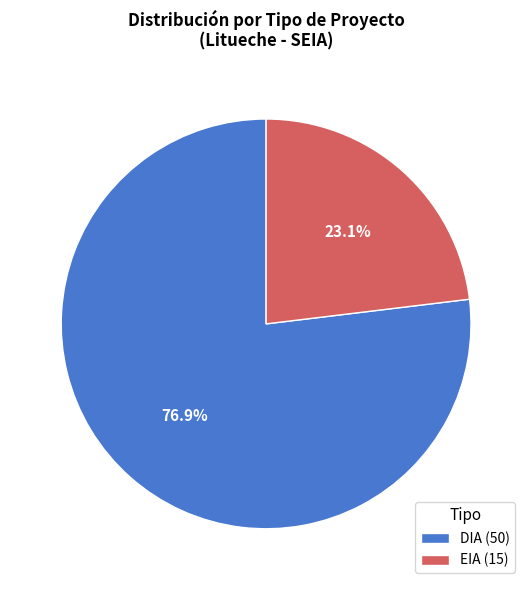

What is the smallest slice in the pie chart?

EIA